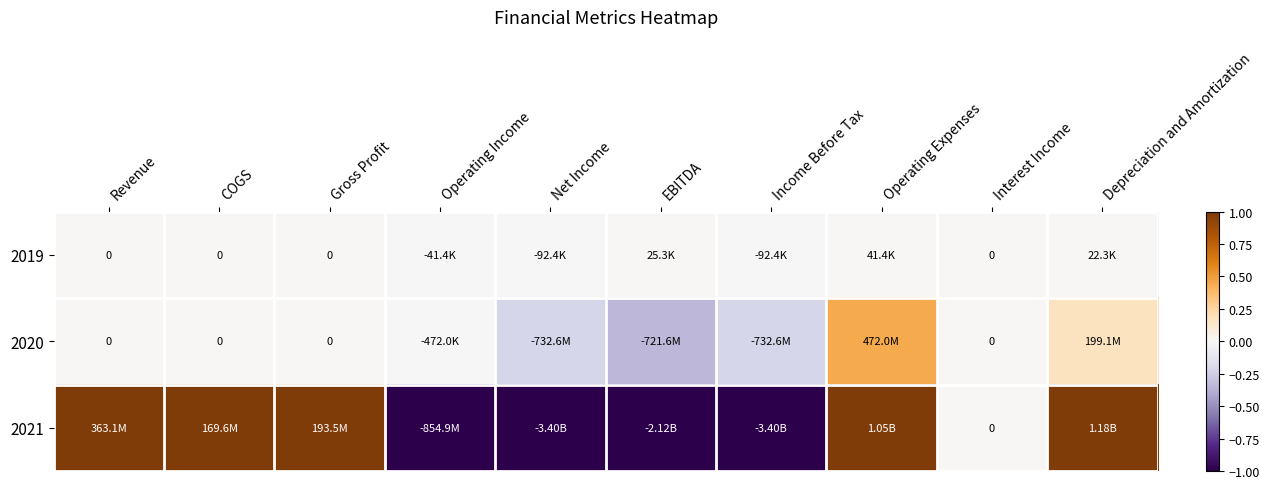

What is the approximate value of 2021 at Operating Income?

-1.0